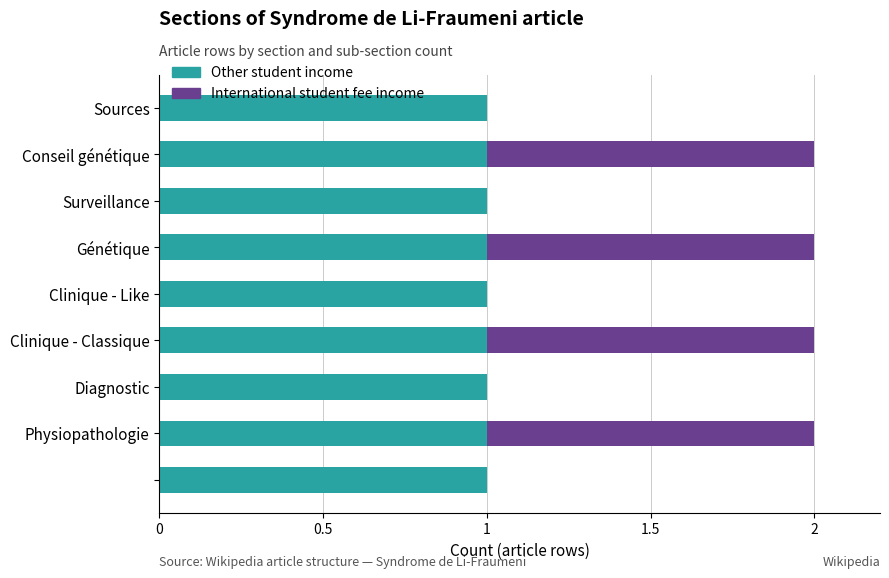

What are all the series names shown in the legend?

Other student income, International student fee income